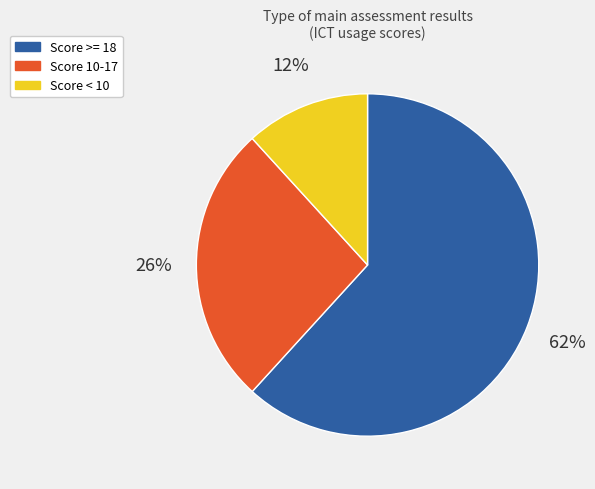

Which category has the biggest portion of the pie?

Score >= 18